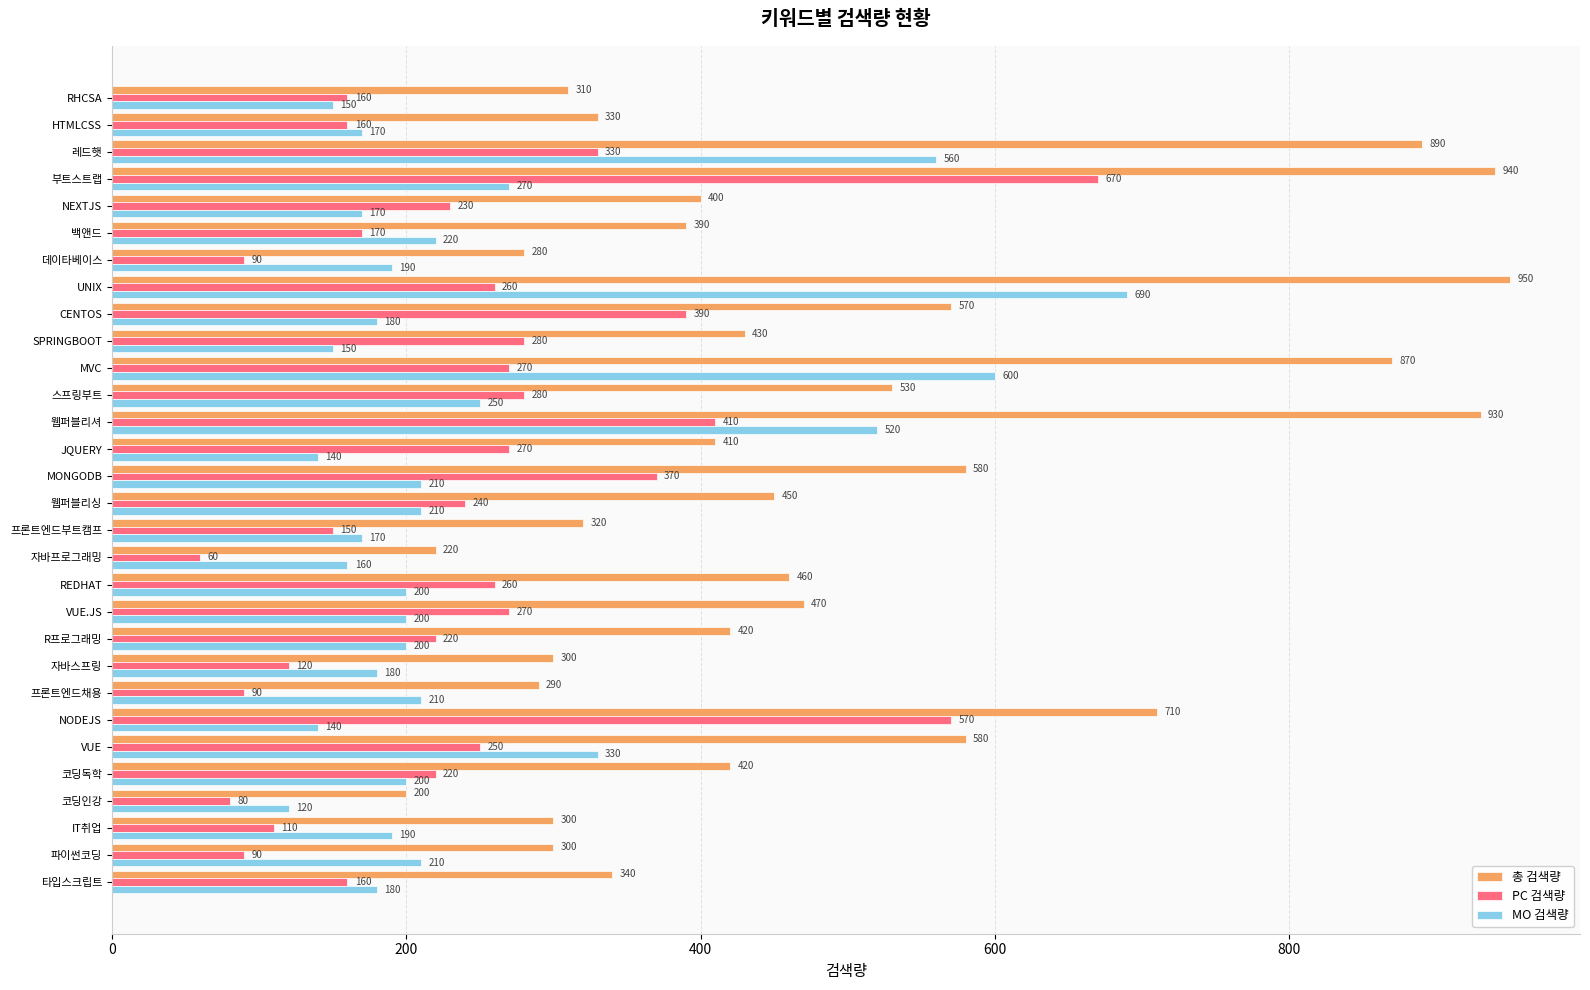

Which series has the widest spread of values?

총 검색량